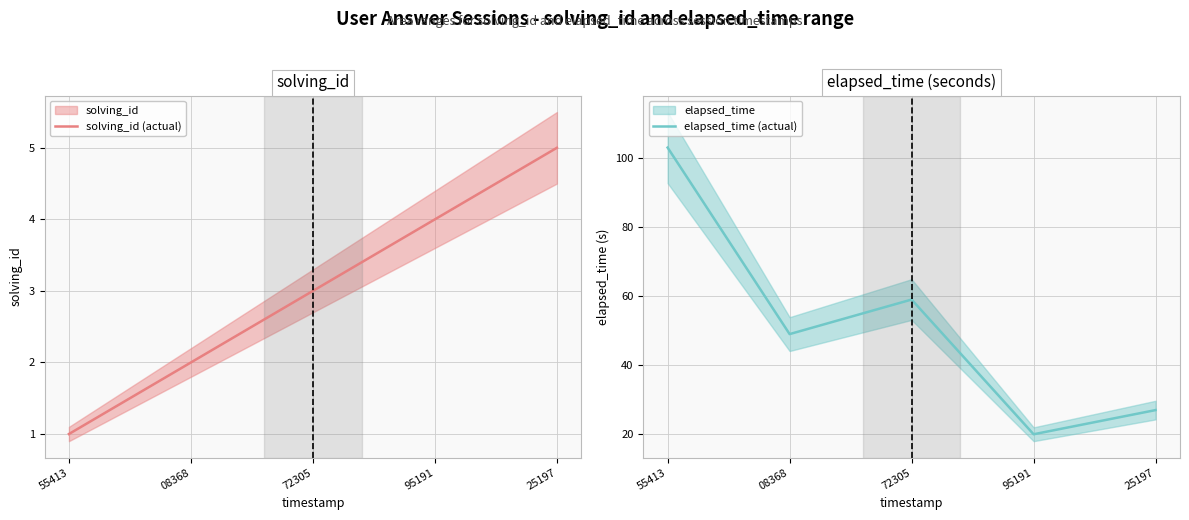

At which category does elapsed_time (actual) reach its first local peak?

72305